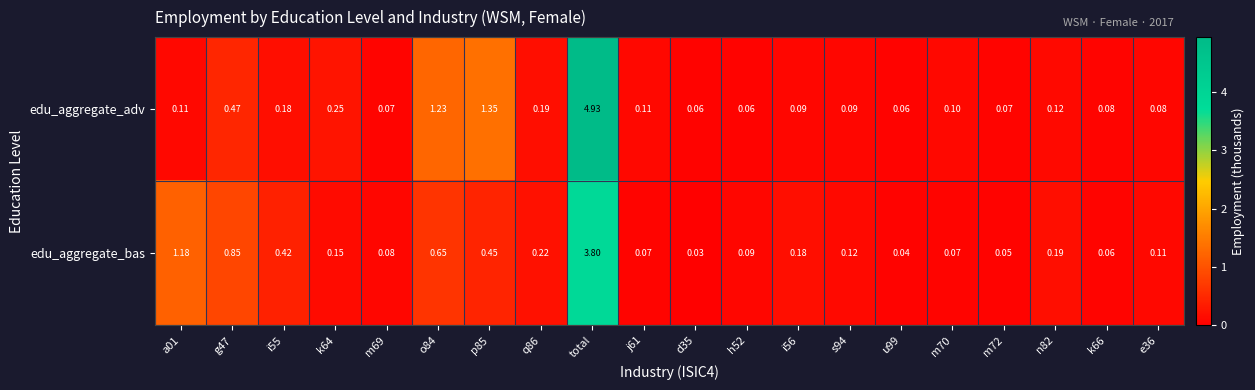

Between j61 and i56, which series saw the biggest shift?

edu_aggregate_bas